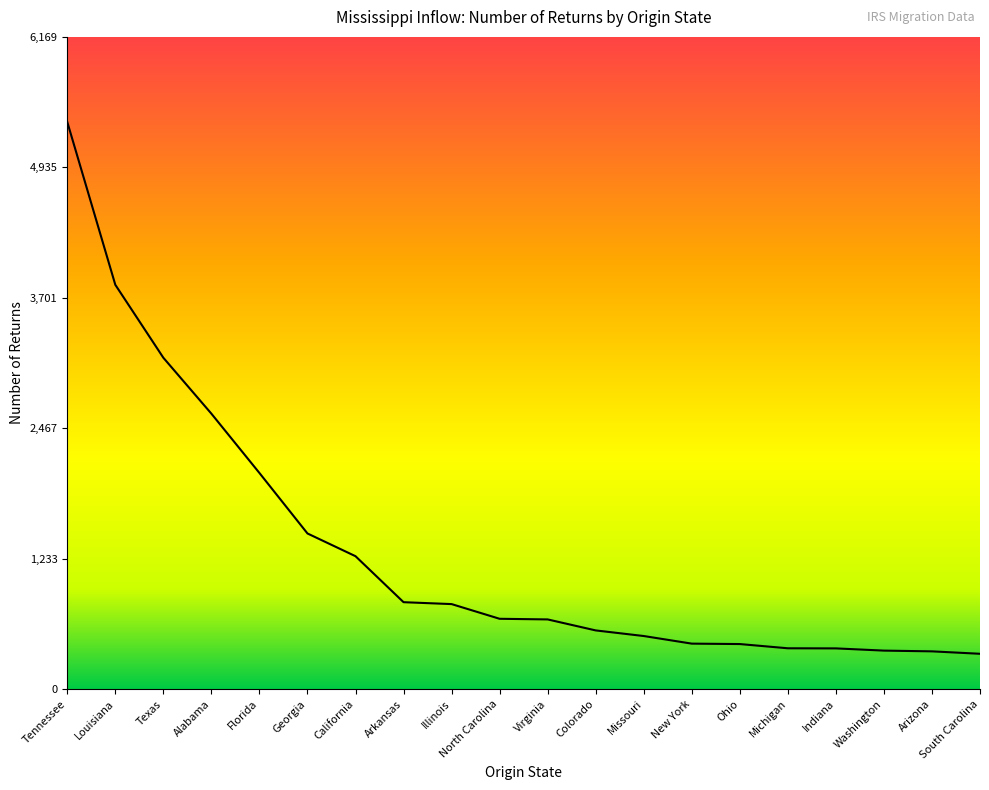

Which category has the highest value across all series?

Tennessee